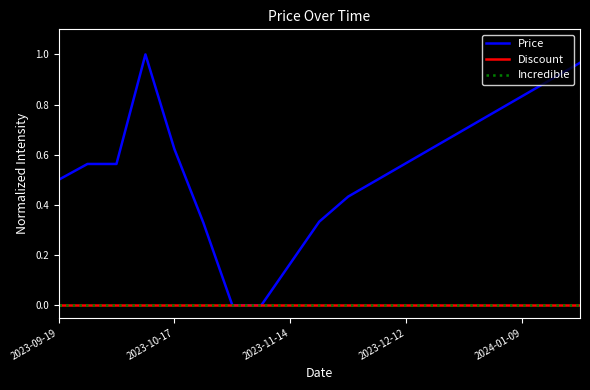

Reading left to right, extract all data points from this chart.

Price: 0.5	0.6	0.6	1.0	0.6	0.3	0.0	0.0	0.2	0.3	0.4	0.5	0.6	0.6	0.7	0.8	0.8	0.9	1.0
Discount: 0.0	0.0	0.0	0.0	0.0	0.0	0.0	0.0	0.0	0.0	0.0	0.0	0.0	0.0	0.0	0.0	0.0	0.0	0.0
Incredible: 0.0	0.0	0.0	0.0	0.0	0.0	0.0	0.0	0.0	0.0	0.0	0.0	0.0	0.0	0.0	0.0	0.0	0.0	0.0